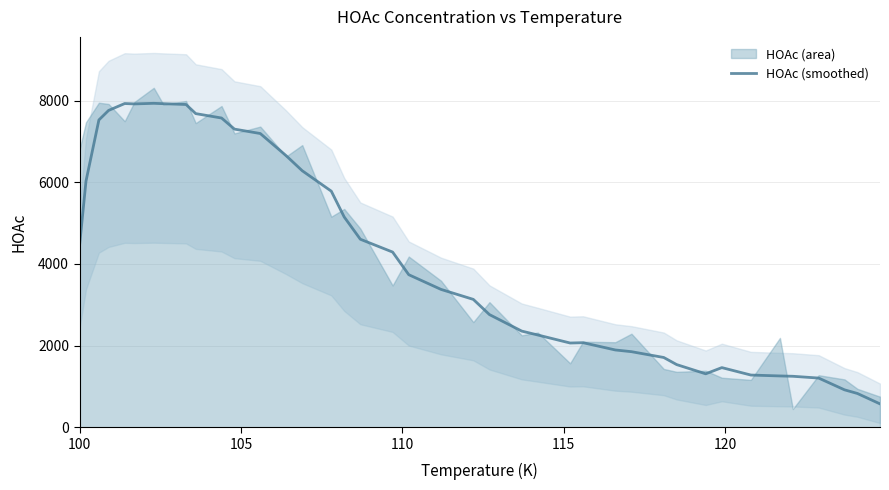

What is the lowest value of the HOAc (smoothed) series?

572.5